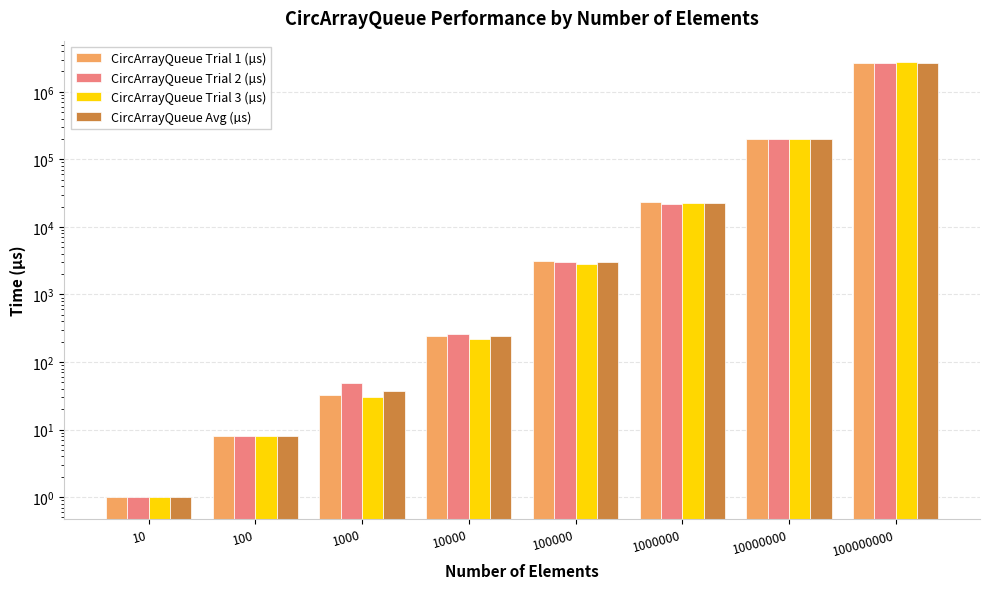

What is the difference between the CircArrayQueue Trial 1 (µs) values at 1000000 and 10?

23551.0